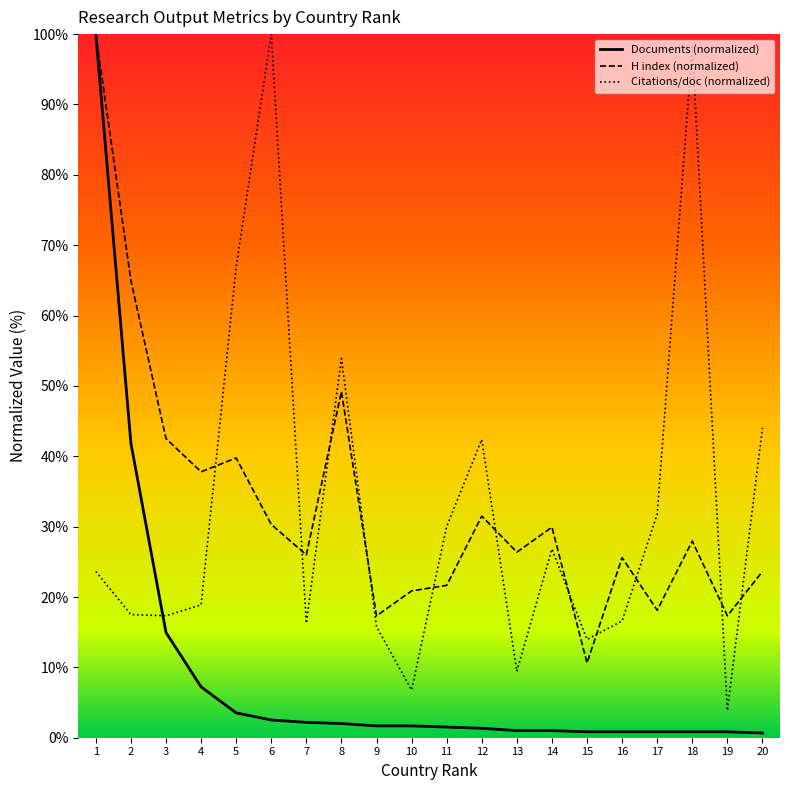

Which series changed the most between 12 and 15?

Citations/doc (normalized)